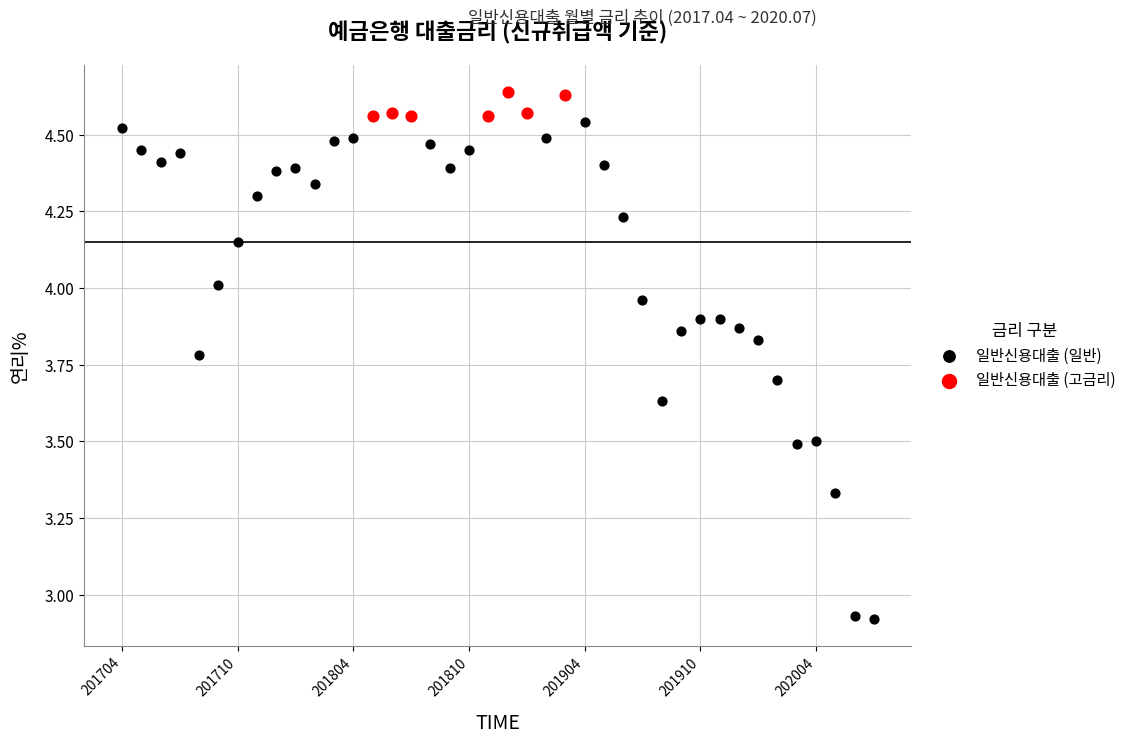

Which series has the widest spread of Y values?

일반신용대출 (일반)